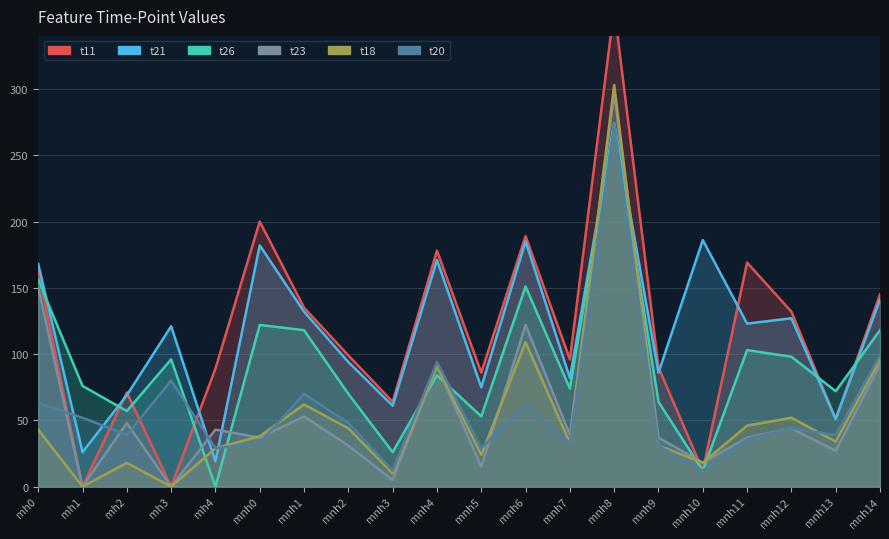

The t18 series shows 58 at mnh7. True or false?

False